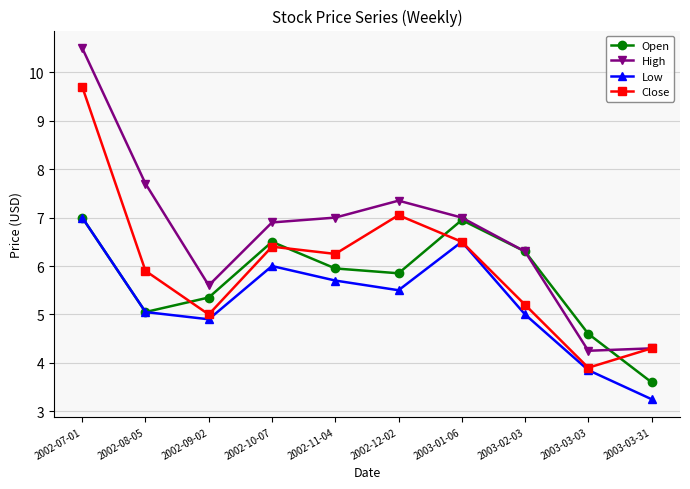

At which category is the sum across all series the highest?

2002-07-01